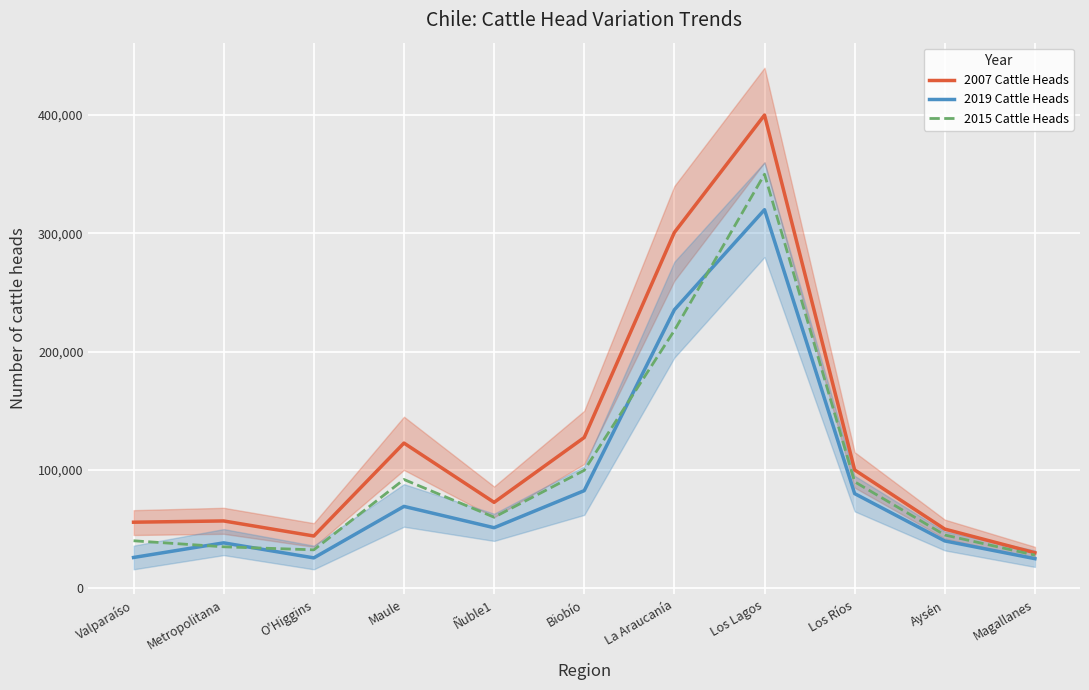

Reading left to right, what are all the values shown in this chart?

2007 Cattle Heads: Valparaíso=55821.0	Metropolitana=56888.0	O'Higgins=44162.0	Maule=122718.0	Ñuble1=72604.0	Biobío=127436.0	La Araucanía=300764.0	Los Lagos=400000.0	Los Ríos=100000.0	Aysén=50000.0	Magallanes=30000.0
2019 Cattle Heads: Valparaíso=26002.2	Metropolitana=38362.4	O'Higgins=25663.7	Maule=69188.3	Ñuble1=51170.3	Biobío=82506.6	La Araucanía=235398.0	Los Lagos=320000.0	Los Ríos=80000.0	Aysén=40000.0	Magallanes=25000.0
2015 Cattle Heads: Valparaíso=40134.0	Metropolitana=35038.0	O'Higgins=32459.0	Maule=91936.0	Ñuble1=60036.0	Biobío=99685.0	La Araucanía=217962.0	Los Lagos=350000.0	Los Ríos=90000.0	Aysén=45000.0	Magallanes=28000.0